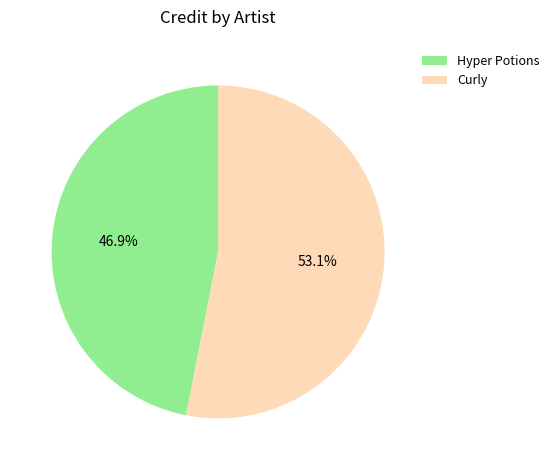

What is the ratio of the value at Curly to the value at Hyper Potions?

1.1